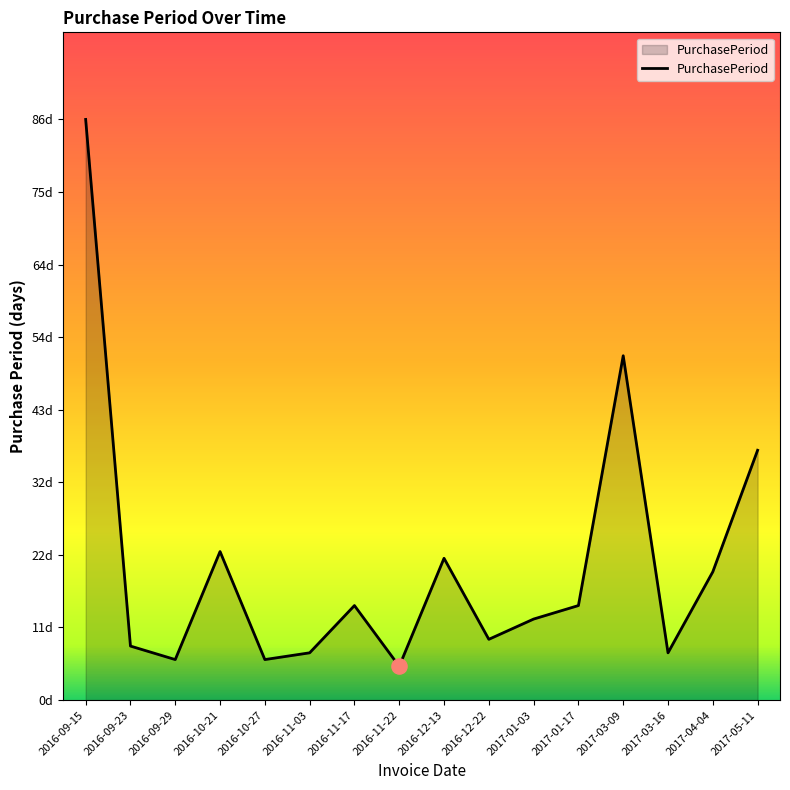

Does the chart have visible grid lines?

No